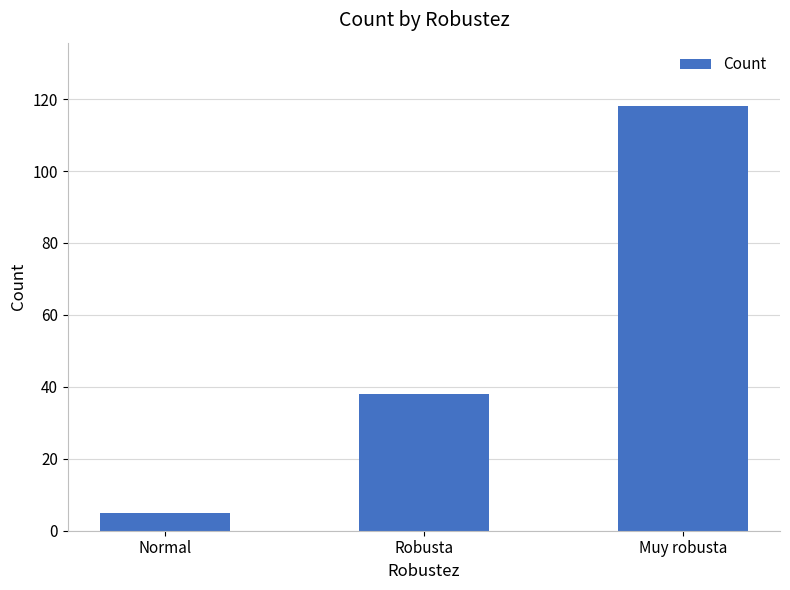

What position from the right is Muy robusta?

1